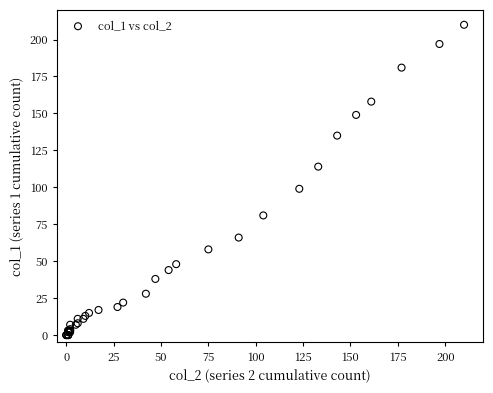

What Y value in the scatter plot is closest to 105?

99